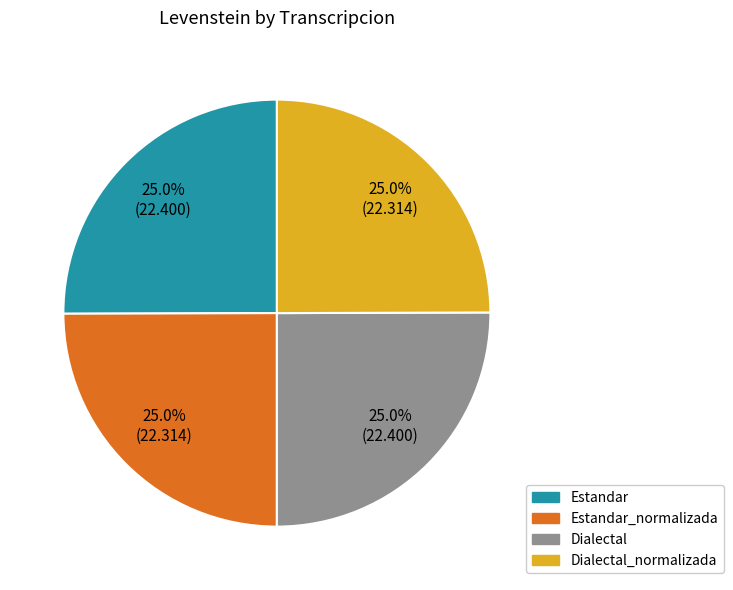

To the nearest percent, what is the average slice percentage?

25%